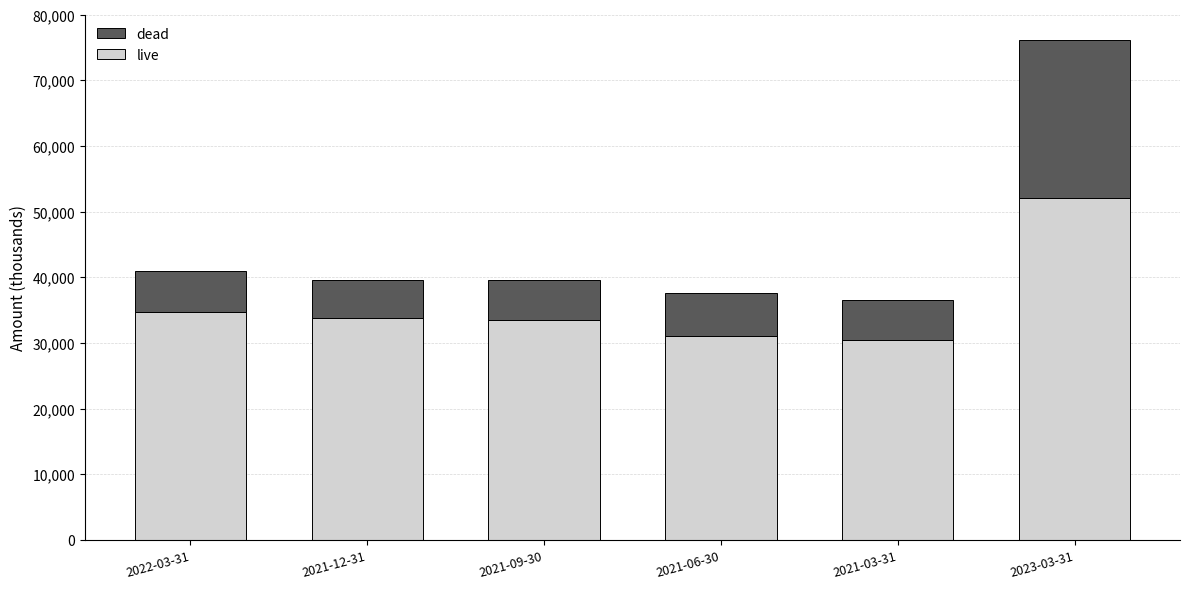

At which category is the sum across all series the highest?

2023-03-31